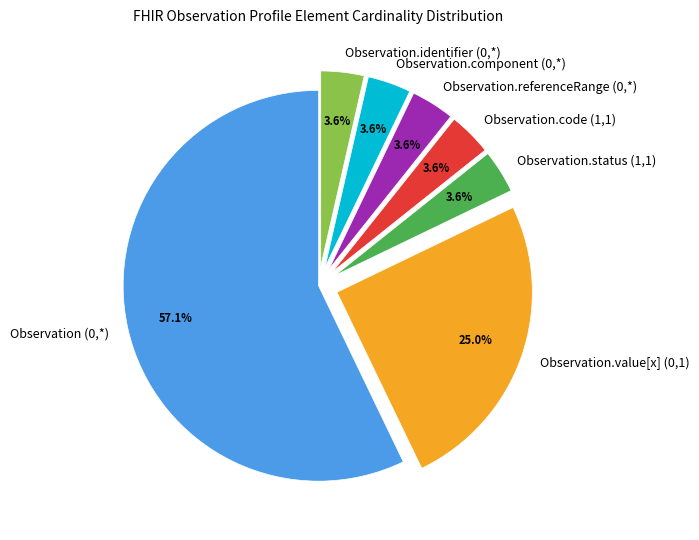

Approximately how many times larger is the value at Observation.identifier (0,*) compared to Observation.code (1,1)?

1.0